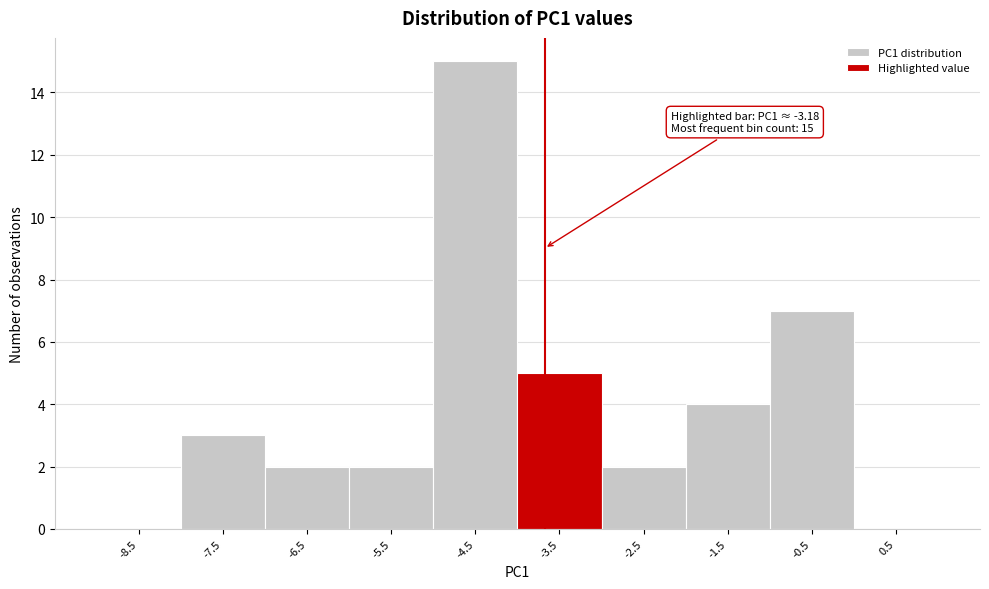

Reading left to right, transcribe all the data shown in this chart.

-8.5=0	-7.5=3	-6.5=2	-5.5=2	-4.5=15	-3.5=5	-2.5=2	-1.5=4	-0.5=7	0.5=0